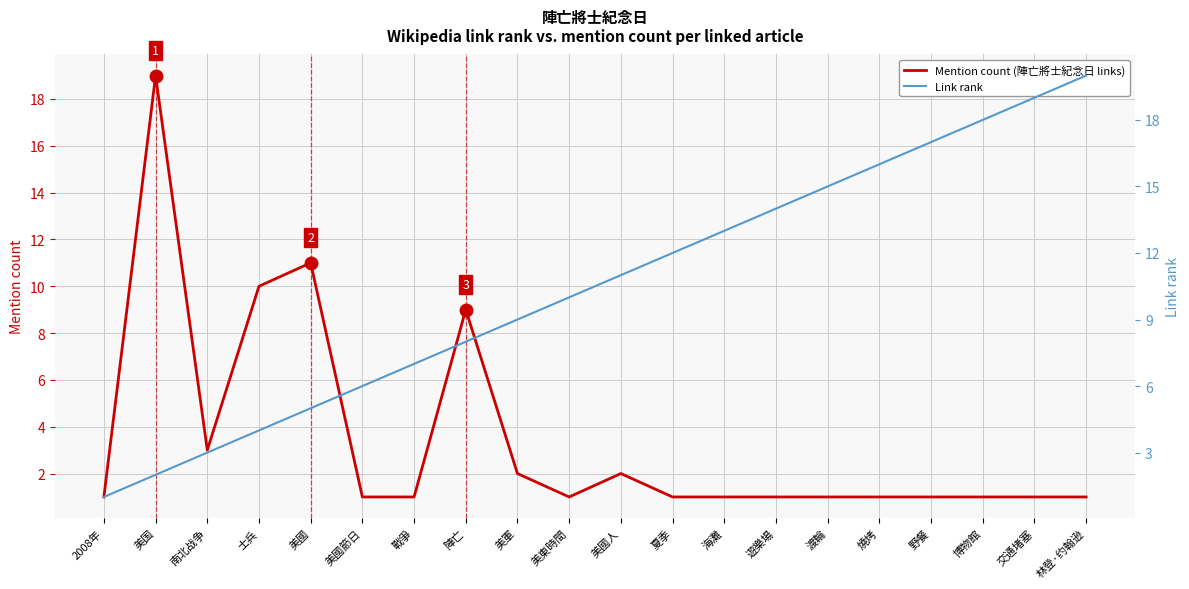

How many lines are shown in the chart?

2